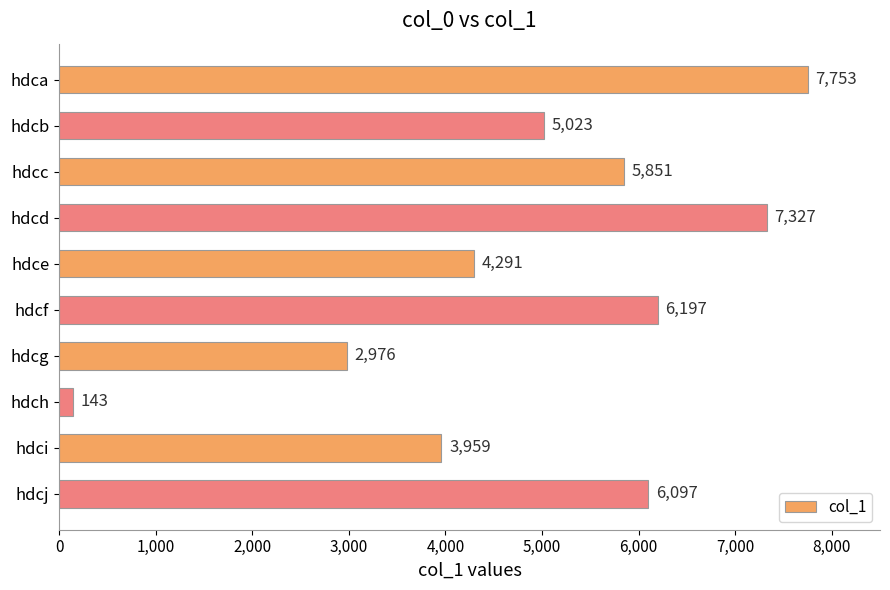

What is the average value?

4962